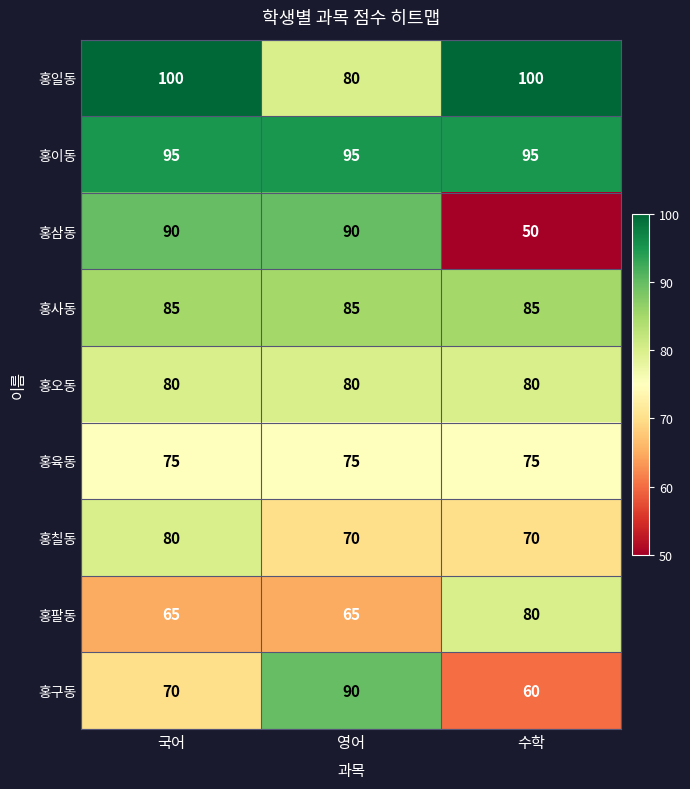

At how many categories does at least one series exceed 53?

3